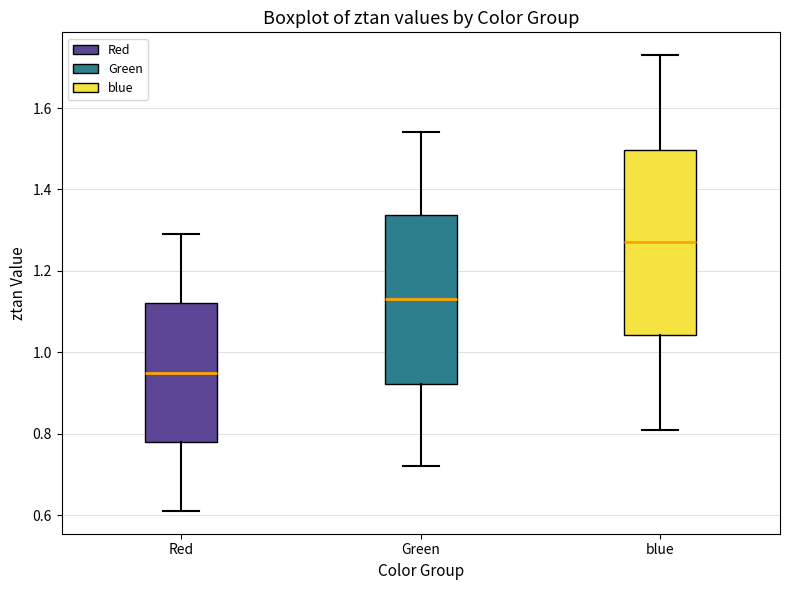

Reading left to right, read every box against the y-axis: the position of its median line, the range the box covers, and the ends of its whiskers. The values are not printed on the chart, so give them approximately, as read against the axis.

Red: median 0.96, box 0.78 to 1.12, whiskers 0.62 to 1.30
Green: median 1.14, box 0.92 to 1.34, whiskers 0.72 to 1.54
blue: median 1.28, box 1.04 to 1.50, whiskers 0.82 to 1.74